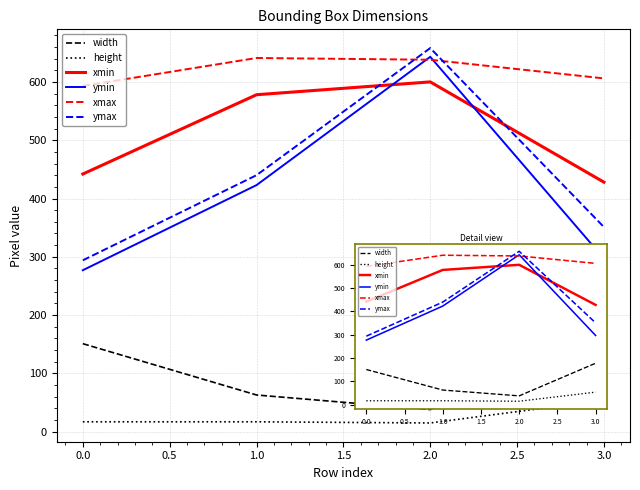

The value of width at 3.0 is 178. True or false?

True